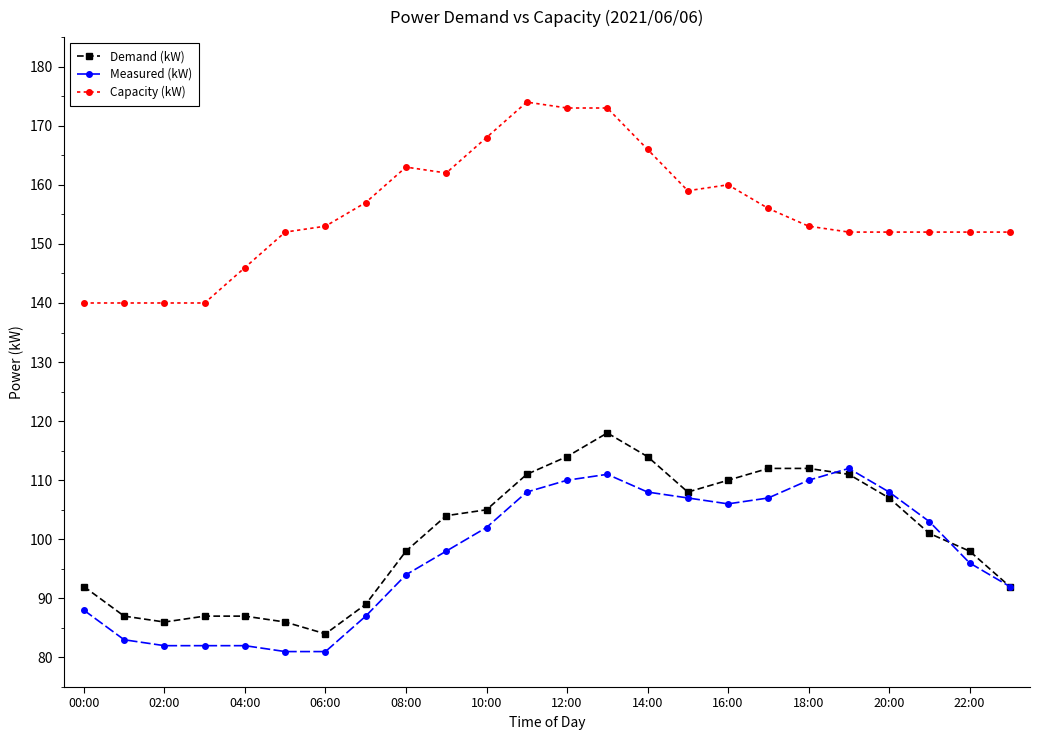

At how many categories does at least one series exceed 165?

5